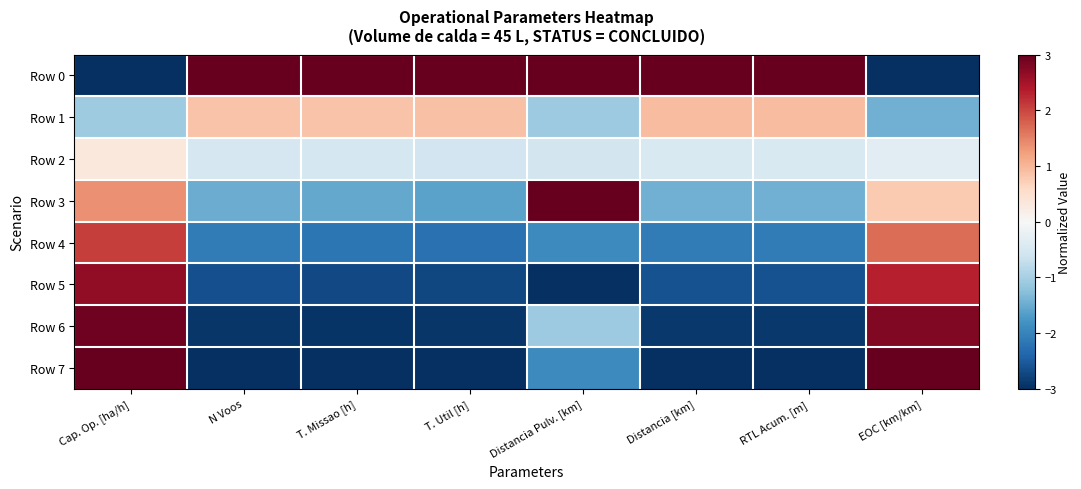

Between Distancia [km] and RTL Acum. [m], which series saw the biggest shift?

Row 1